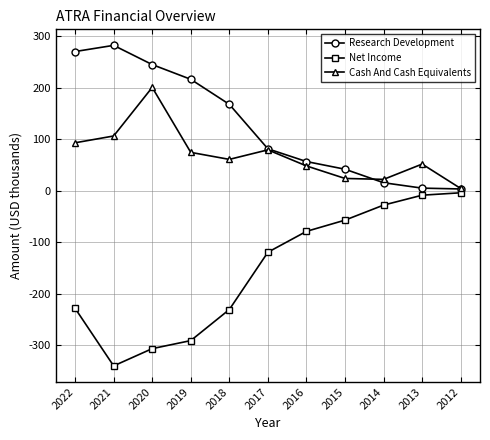

What is the difference between the Net Income values at 2014 and 2019?

263.0